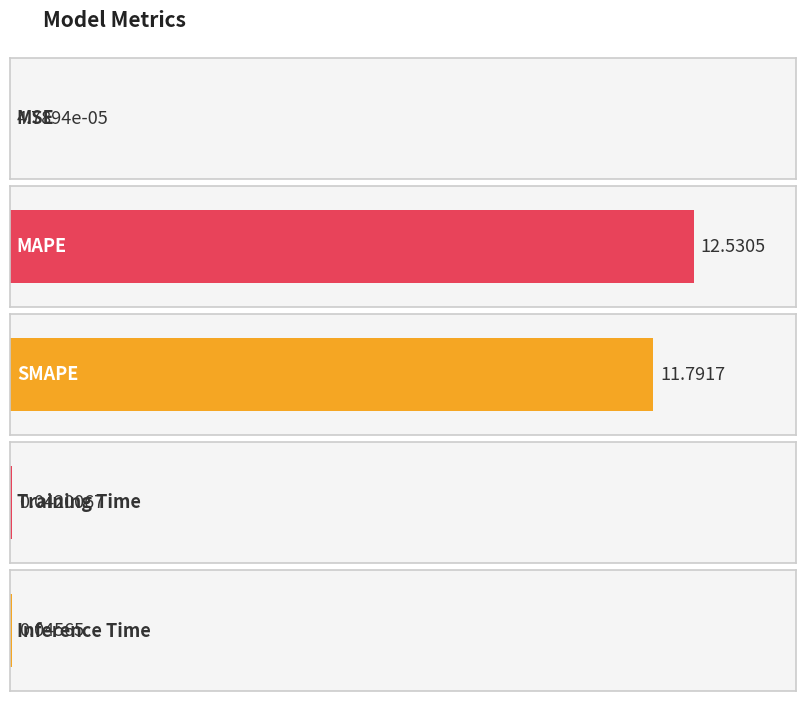

Reading left to right, transcribe all the data shown in this chart.

0.0	12.5	11.8	0.0	0.0